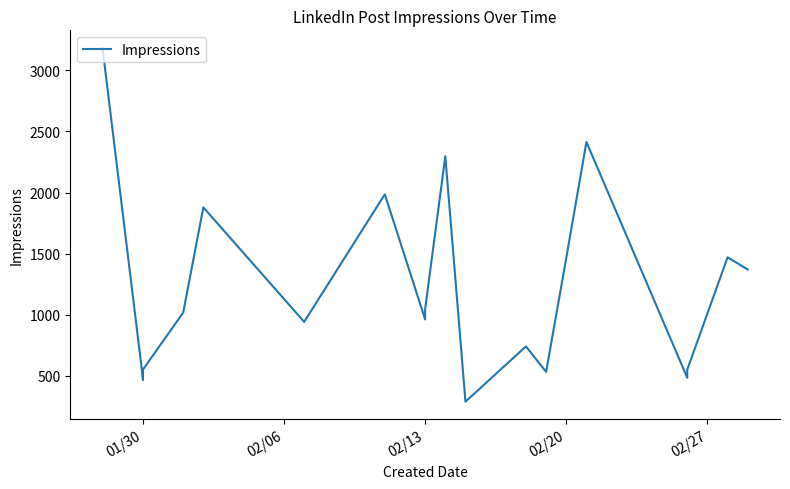

What is the sum of all values?

24098